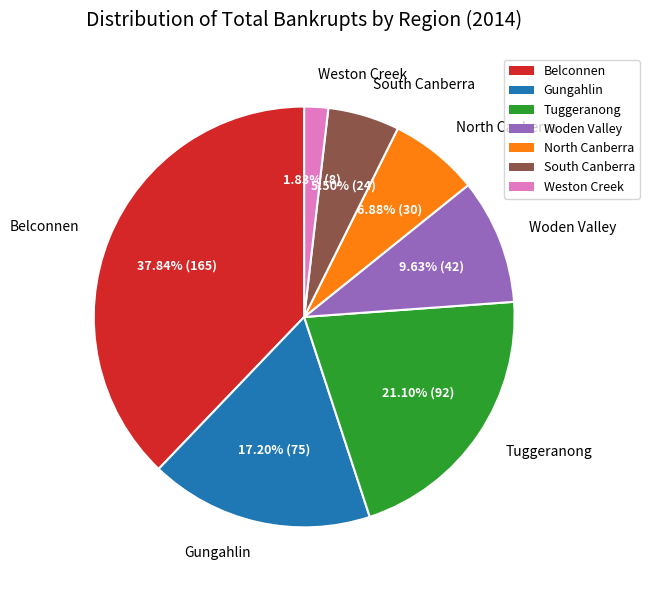

How many segments does this pie chart have?

7